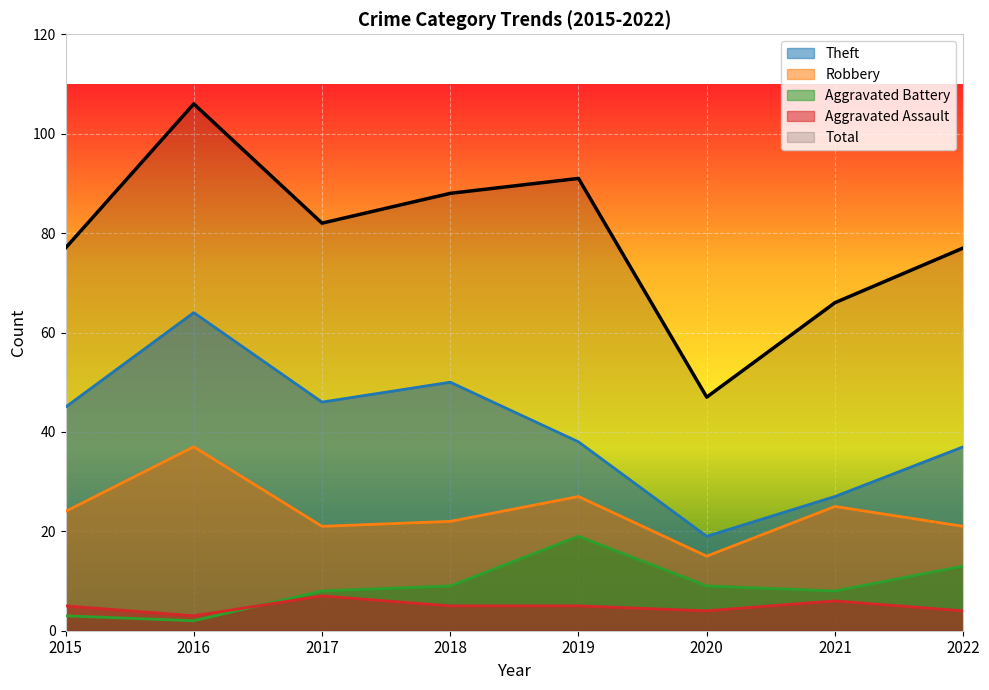

Is it true that Theft equals 64 at 2016?

True